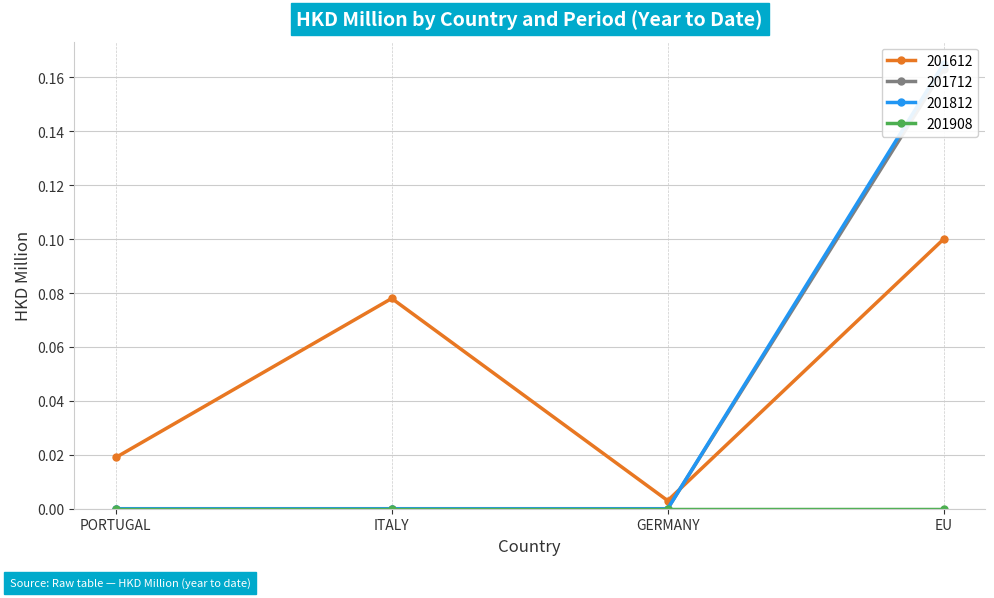

At which category does 201612 reach its first local valley?

GERMANY